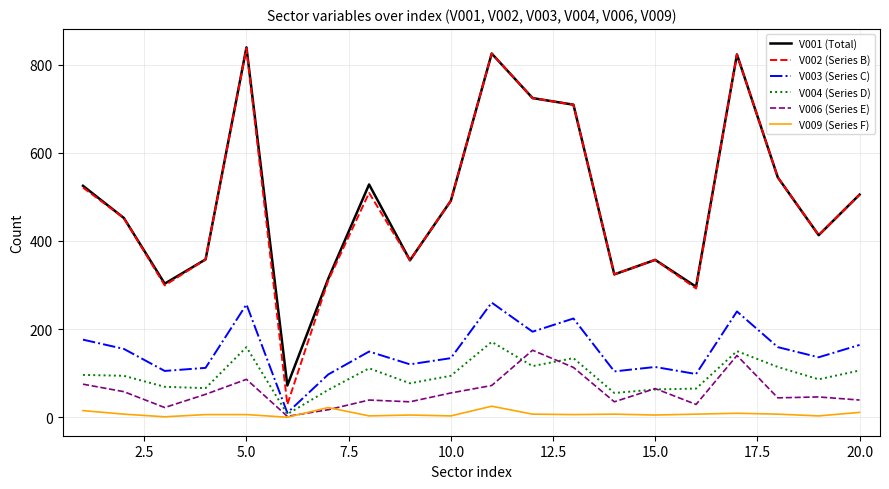

True or false: V003 (Series C) and V001 (Total) cross at least once.

False